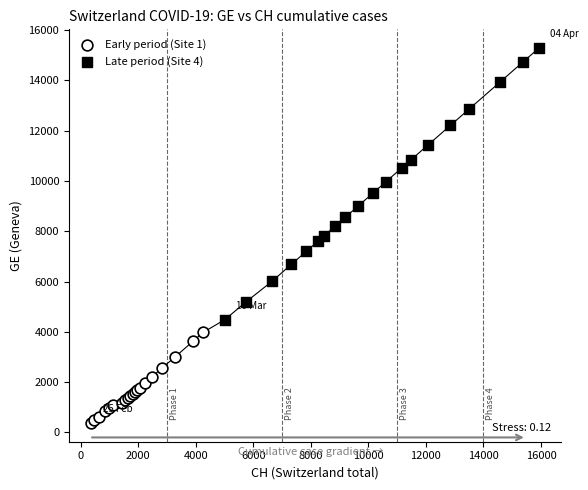

What are all the series names shown in the legend?

Early period (Site 1), Late period (Site 4)